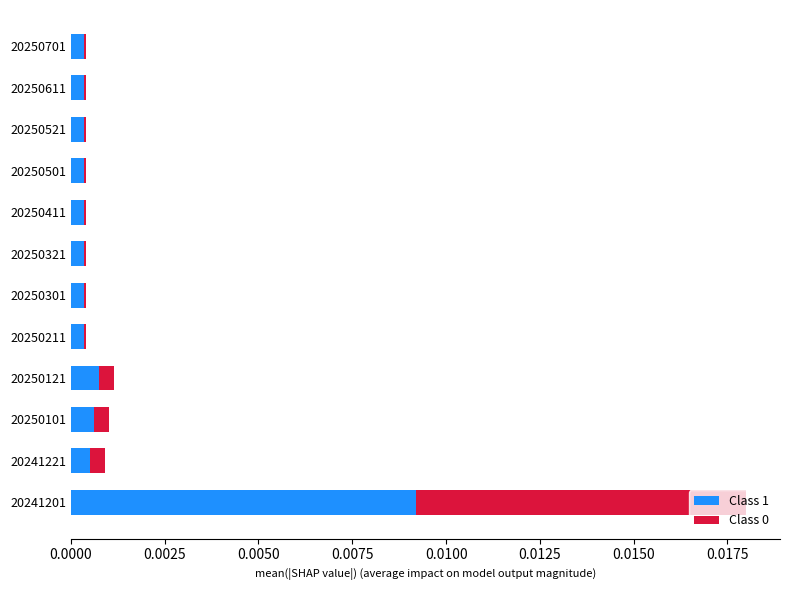

At which category is the sum across all series the highest?

20241201